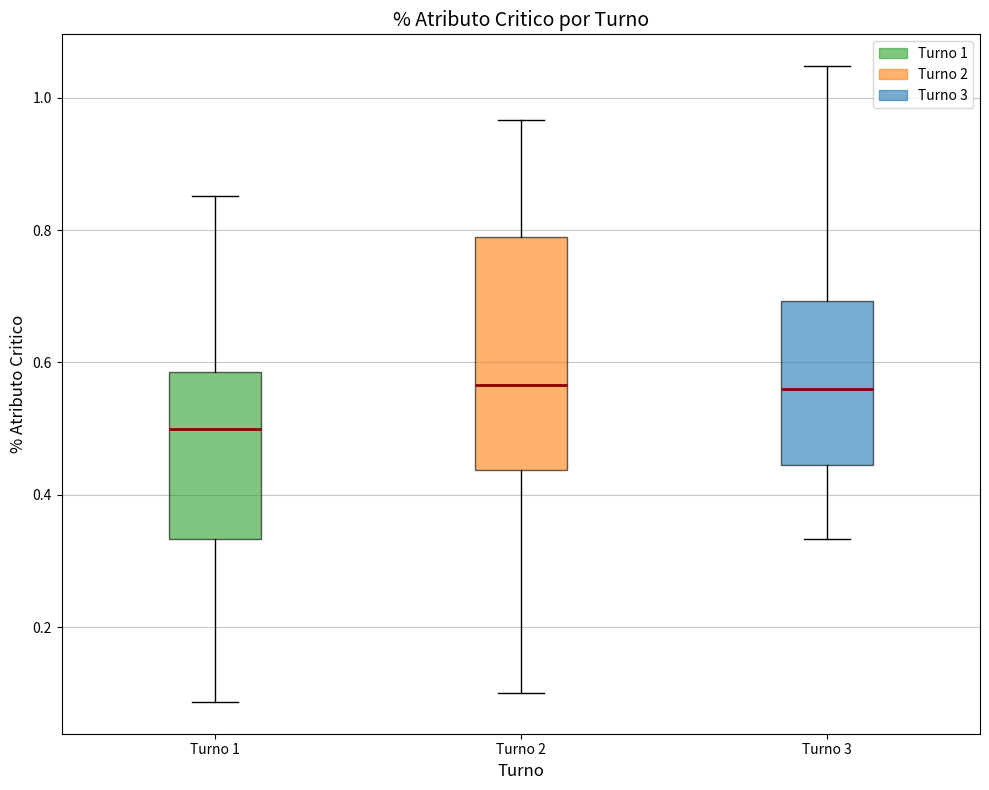

Comparing the boxes themselves (not the whiskers), which one is the tallest?

Turno 2